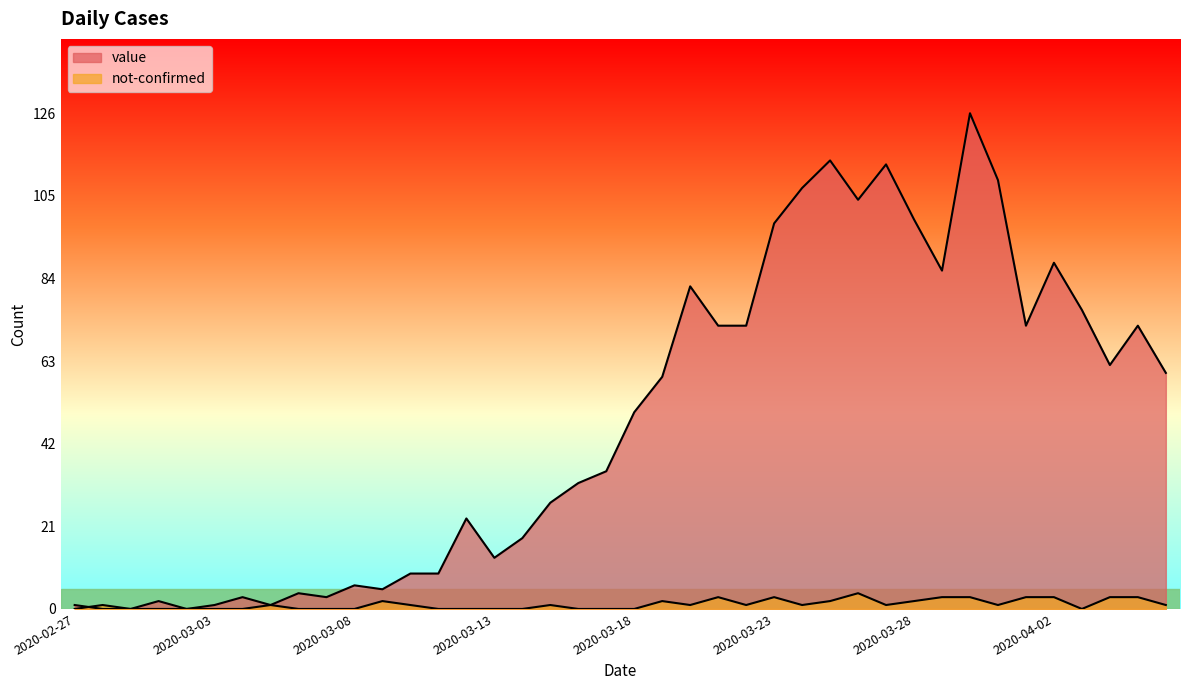

The value of not-confirmed at 2020-04-03 is -1. True or false?

False